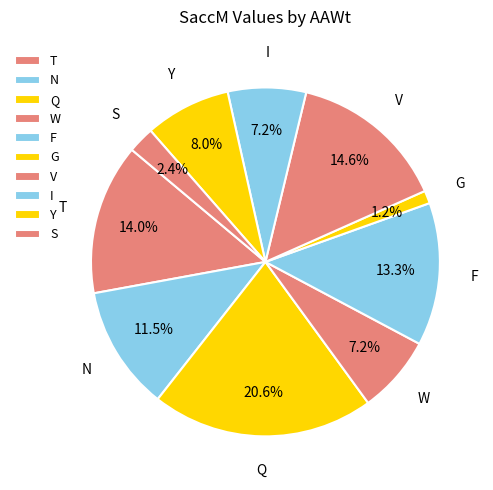

Does any single category account for the majority?

No